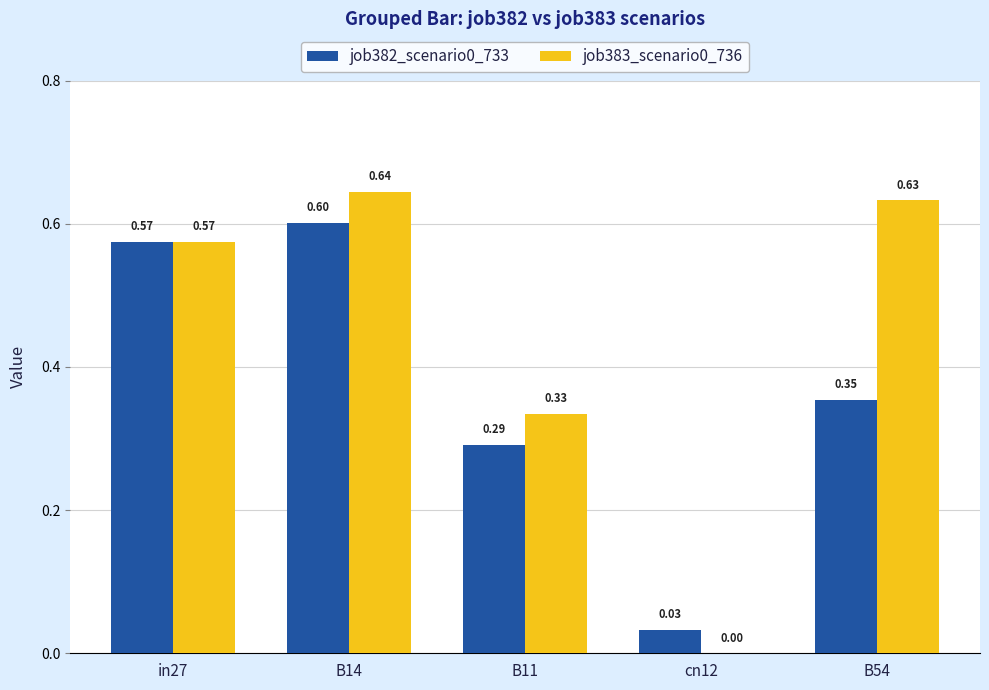

How many series are shown in this chart?

2